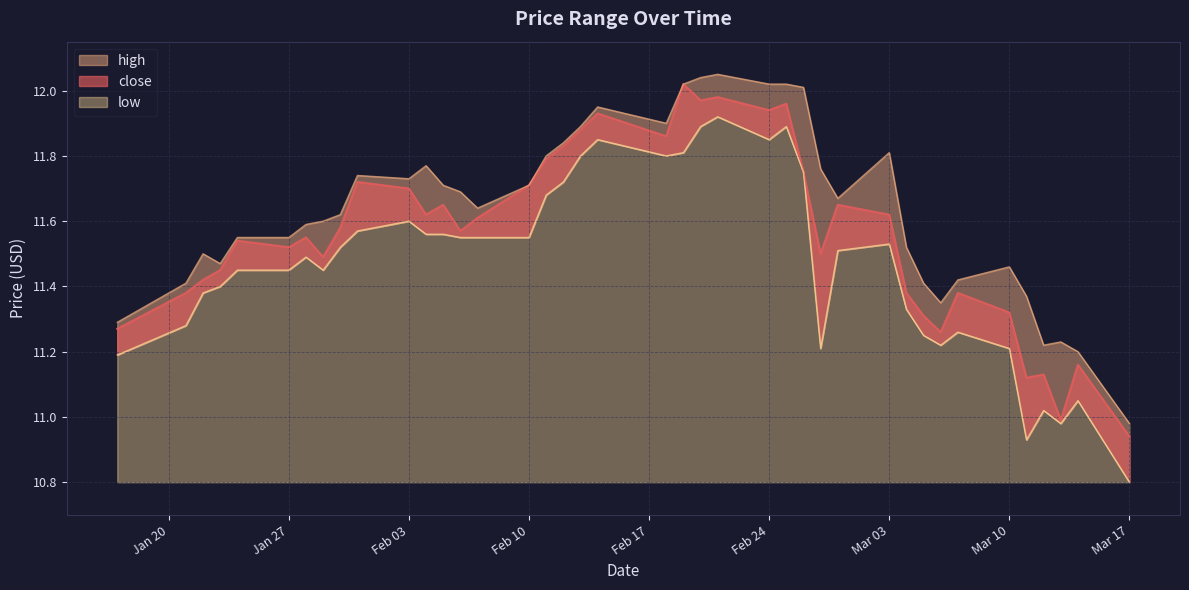

At how many categories does at least one series exceed 11?

39